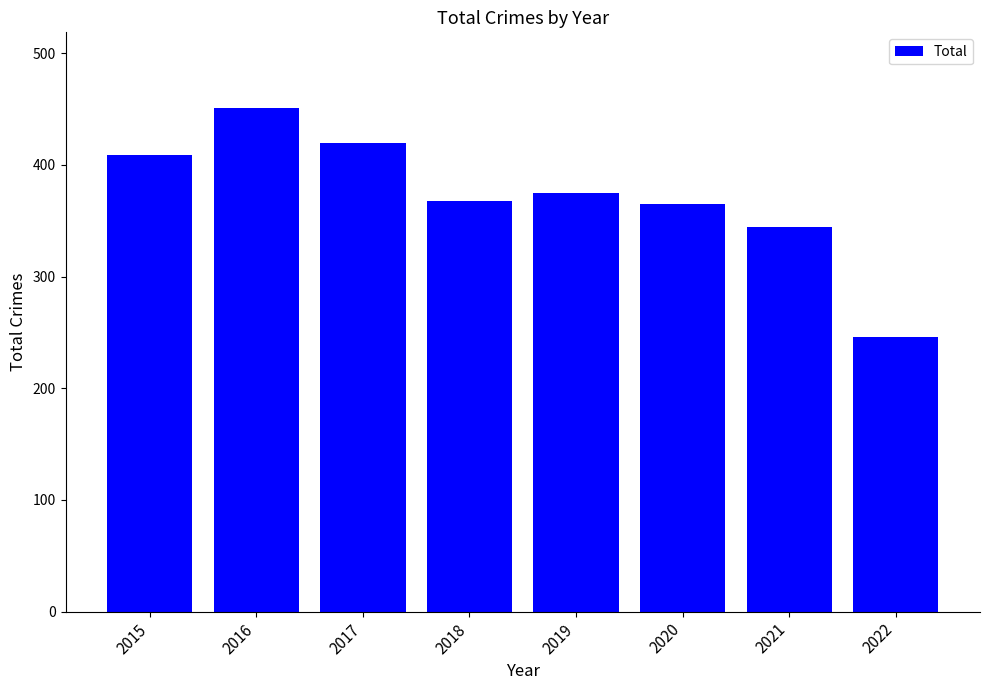

Are the bars horizontal?

No